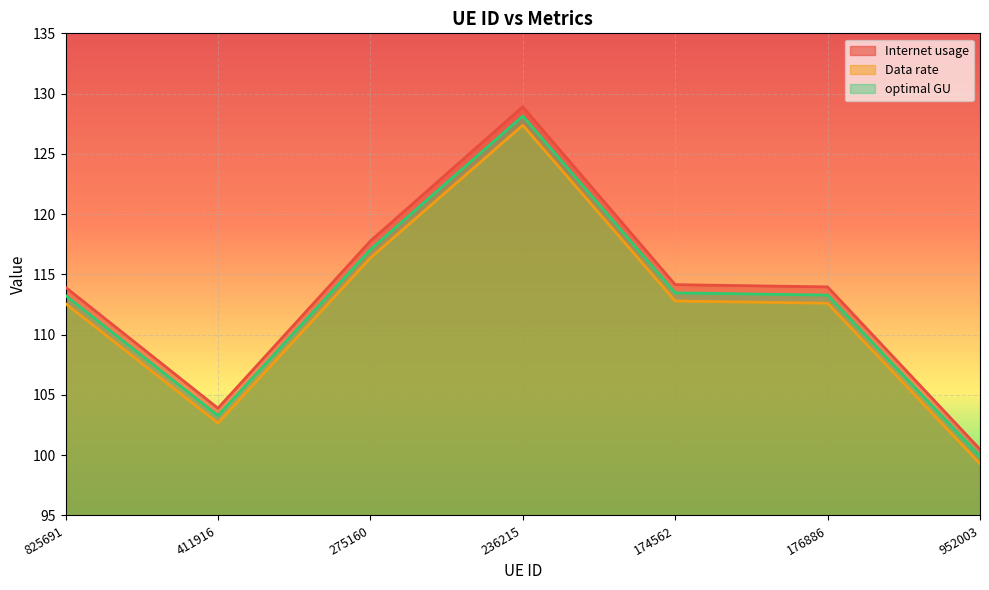

The value of Internet usage at 952003 is 28.4. True or false?

False